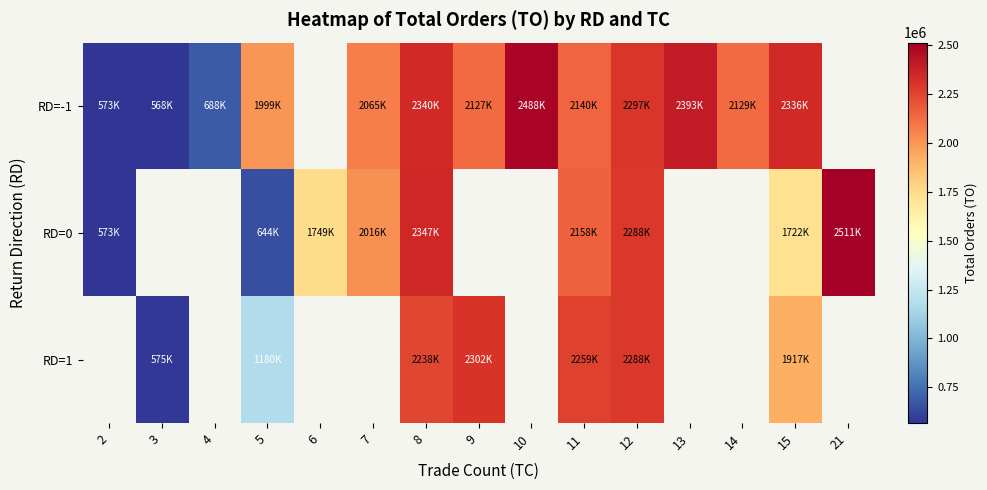

Which has a higher value, 13 or 5?

13